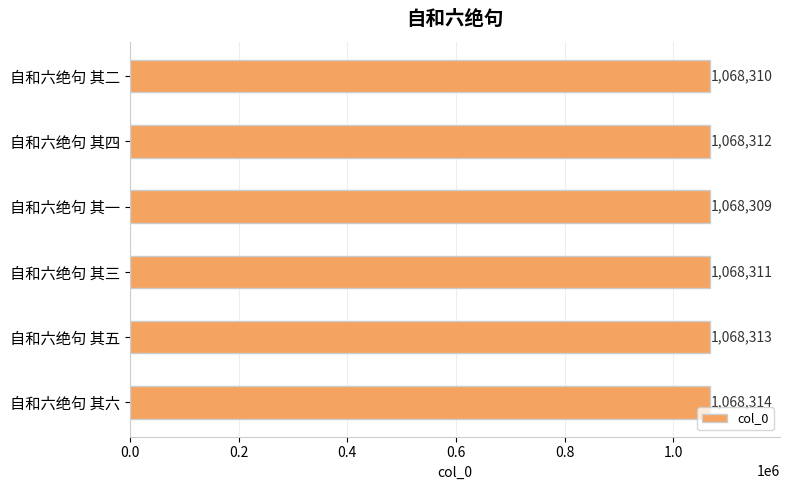

Rank the categories by value from lowest to highest.

自和六绝句 其一, 自和六绝句 其二, 自和六绝句 其三, 自和六绝句 其四, 自和六绝句 其五, 自和六绝句 其六